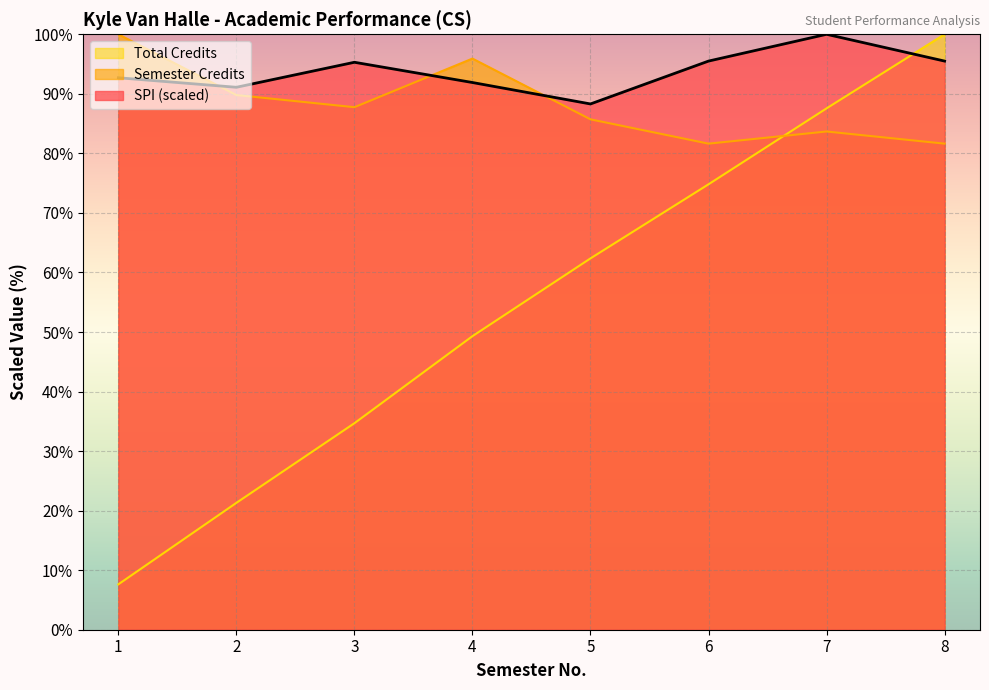

How many data points in Total Credits are above 62?

4